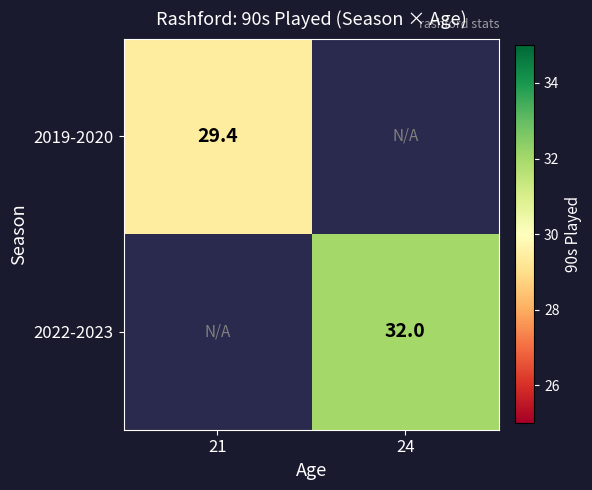

The value of 2019-2020 at 21 is 48.1. True or false?

False